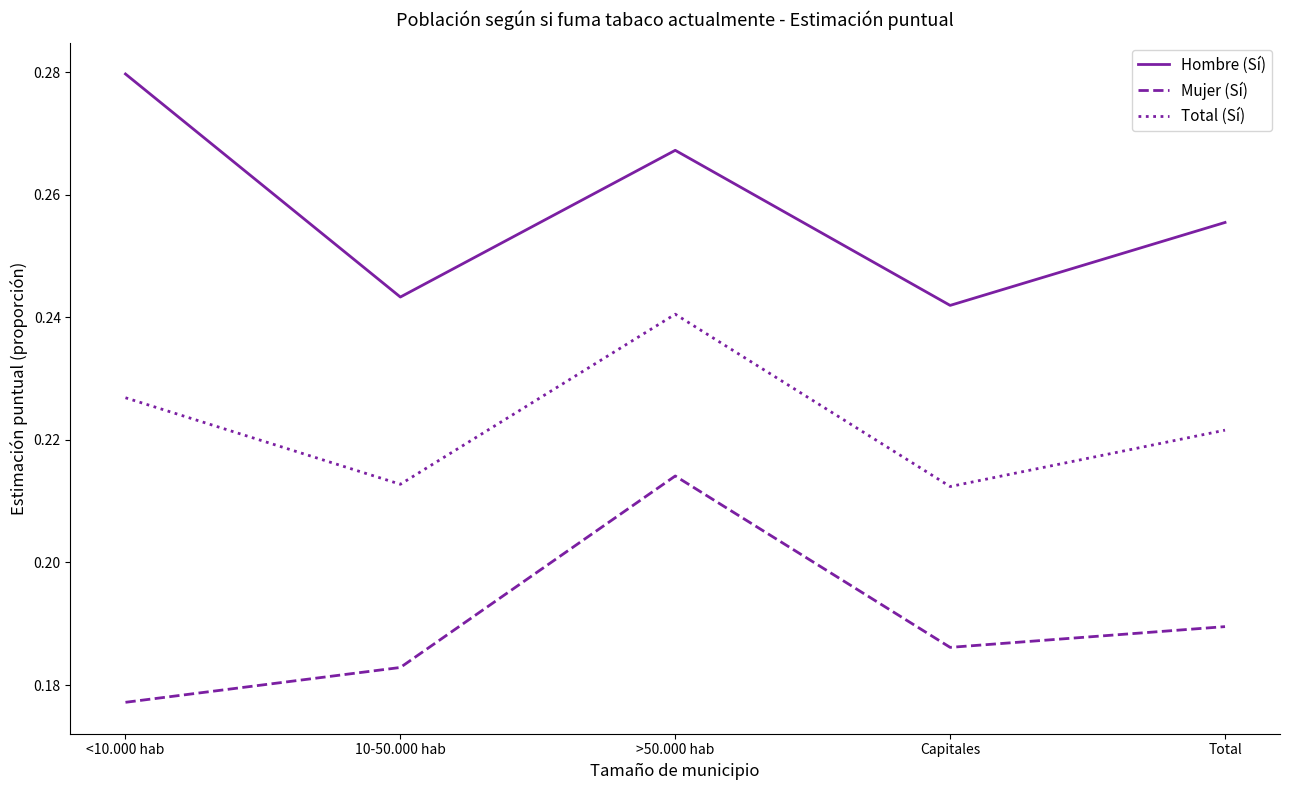

What is the sum of the Hombre (Sí) values at 10-50.000 hab and Total?

0.5